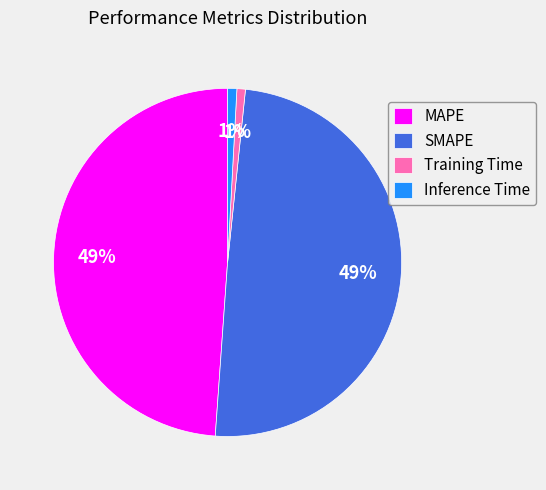

Does any single category account for the majority?

No